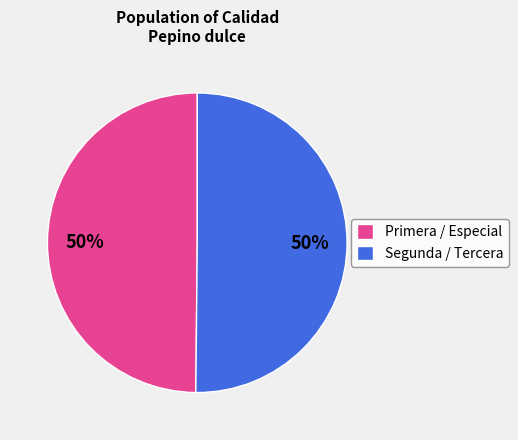

Approximately how many times larger is the value at Segunda / Tercera compared to Primera / Especial?

1.0